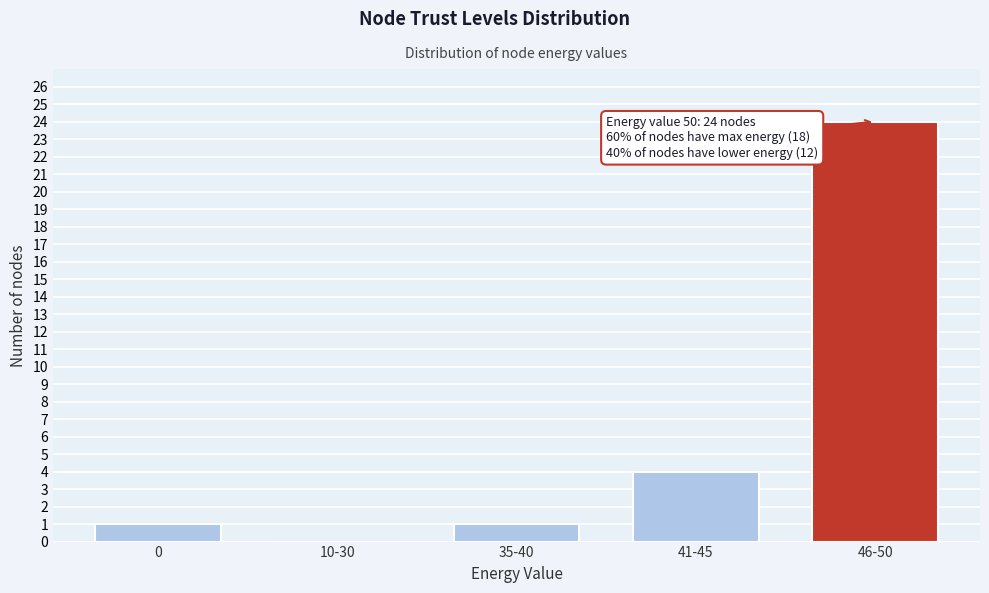

Reading left to right, extract all data points from this chart.

0=1	10-30=0	35-40=1	41-45=4	46-50=24